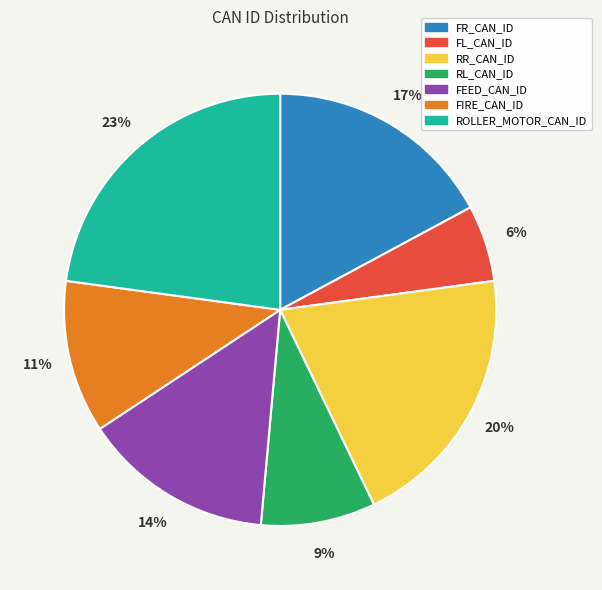

How many segments does this pie chart have?

7